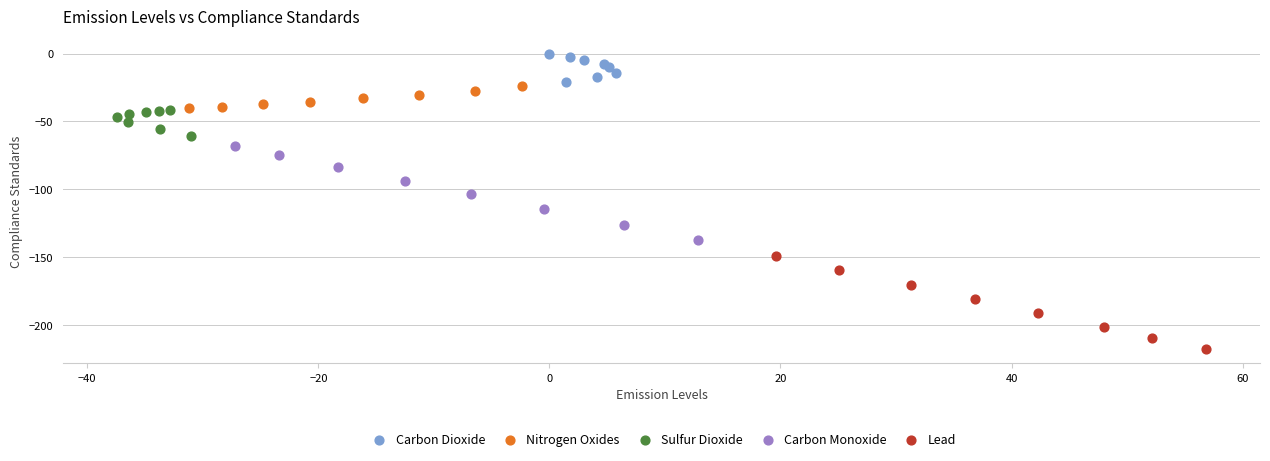

Which series has the largest Y range (max minus min)?

Carbon Monoxide